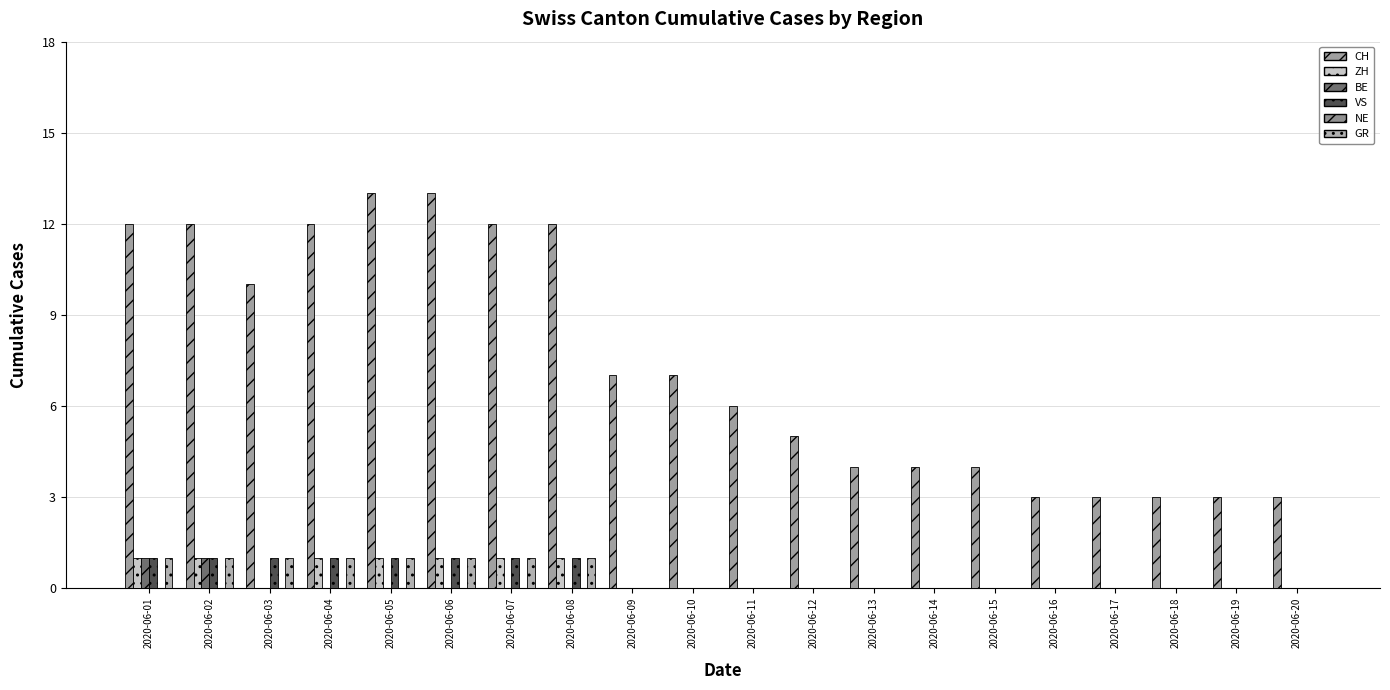

Where is BE nearest to the value 0?

2020-06-03